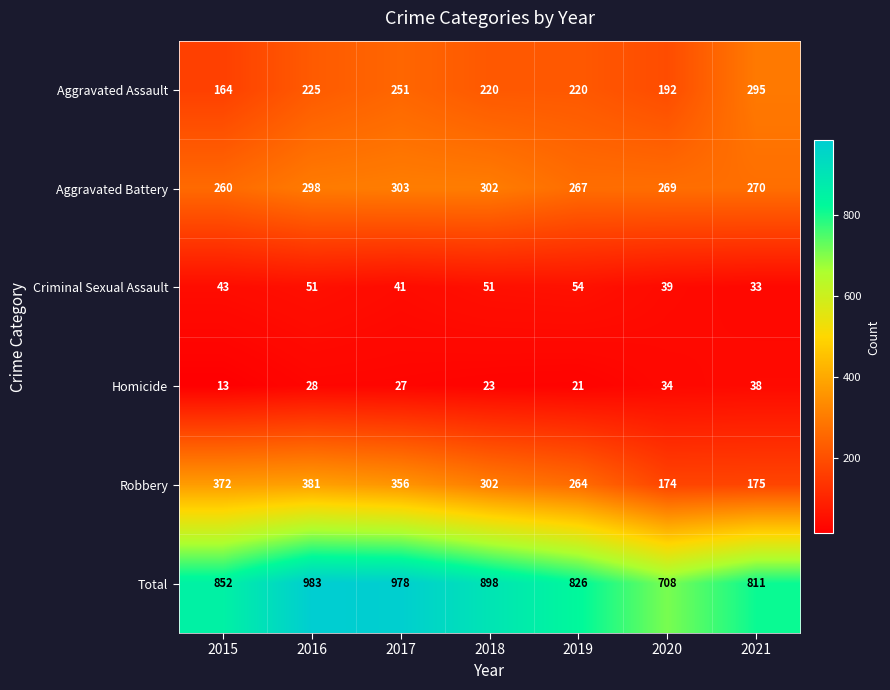

The value of Aggravated Assault at 2015 is 97. True or false?

False